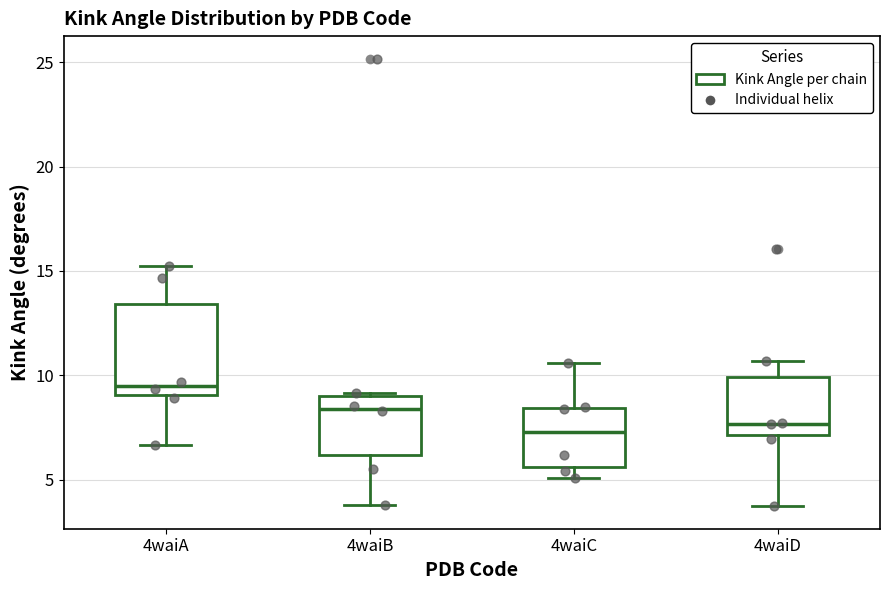

Comparing the boxes themselves (not the whiskers), which one is the tallest?

4waiA